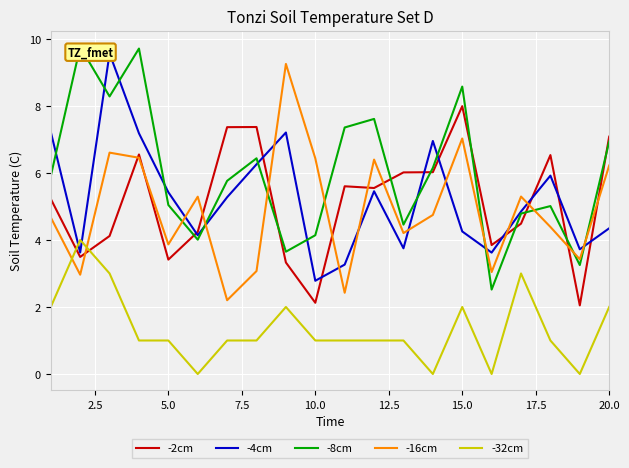

Which series ends up on top after the final intersection of -2cm and -16cm?

-2cm